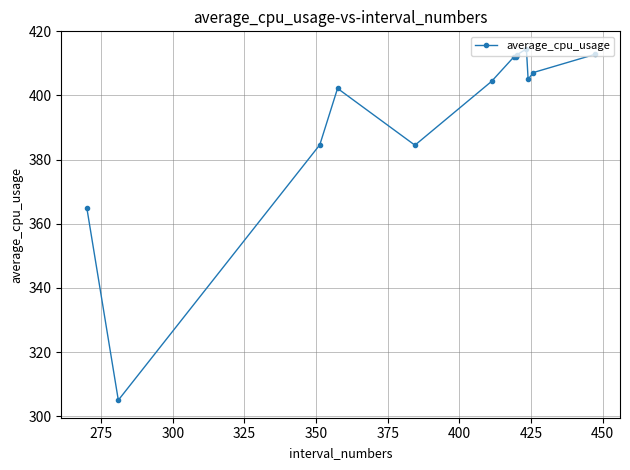

What is the difference between the maximum and minimum values?

109.5